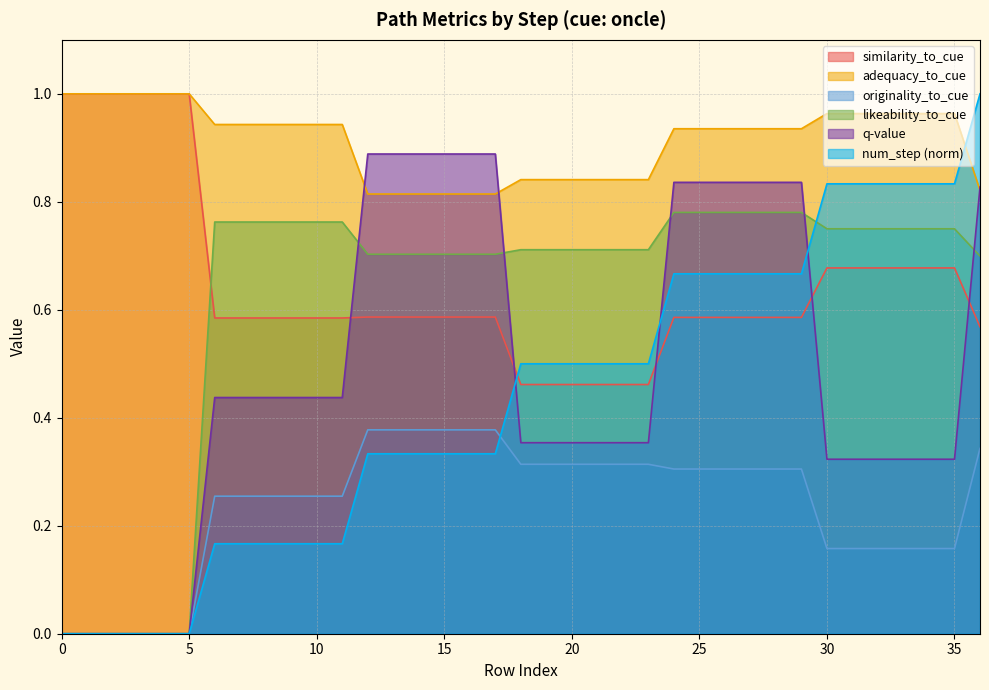

True or false: likeability_to_cue and adequacy_to_cue cross at least once.

False